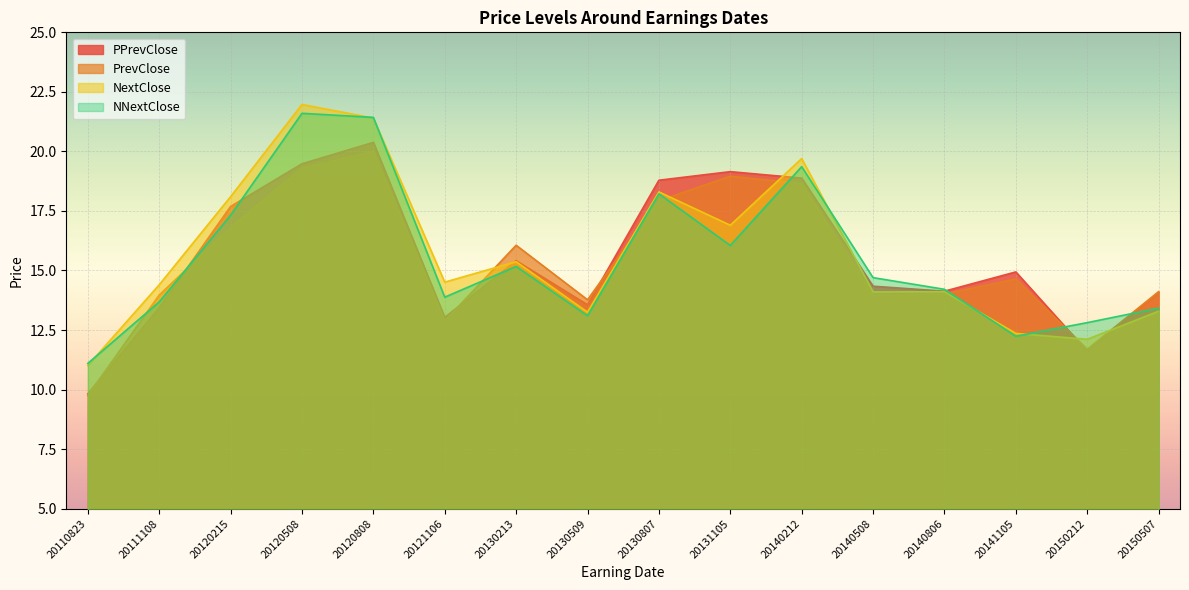

What are all the series names shown in the legend?

PPrevClose, PrevClose, NextClose, NNextClose